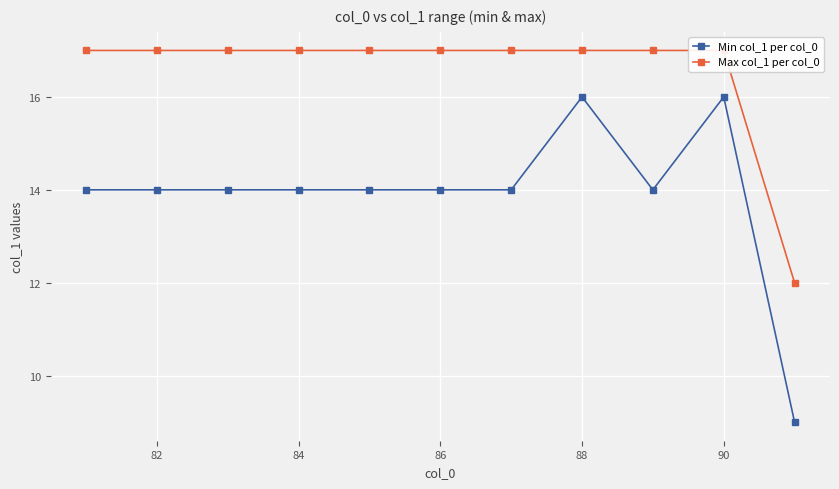

True or false: Min col_1 per col_0 has more than 0 points higher than both neighbors.

True